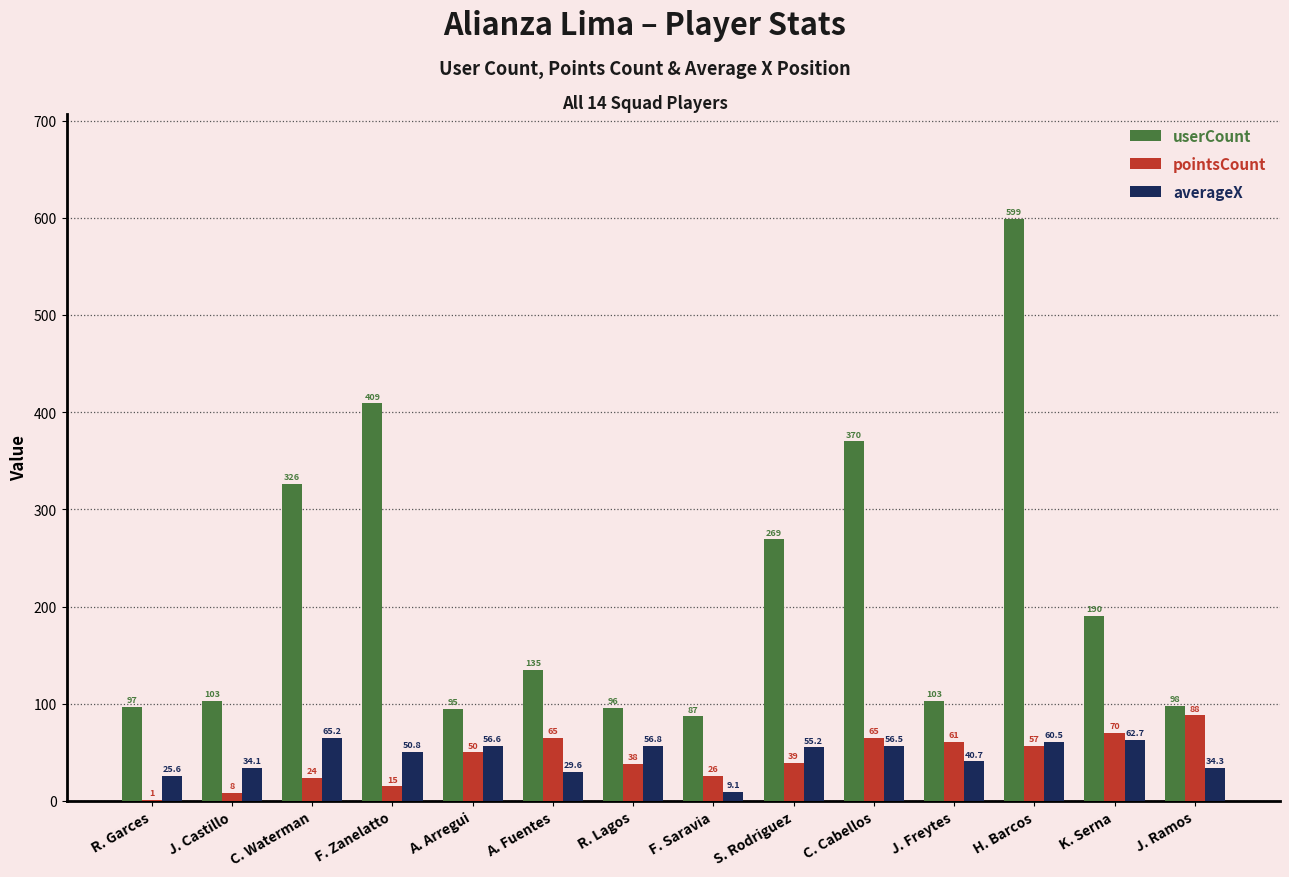

The value of userCount at H. Barcos is 258.5. True or false?

False